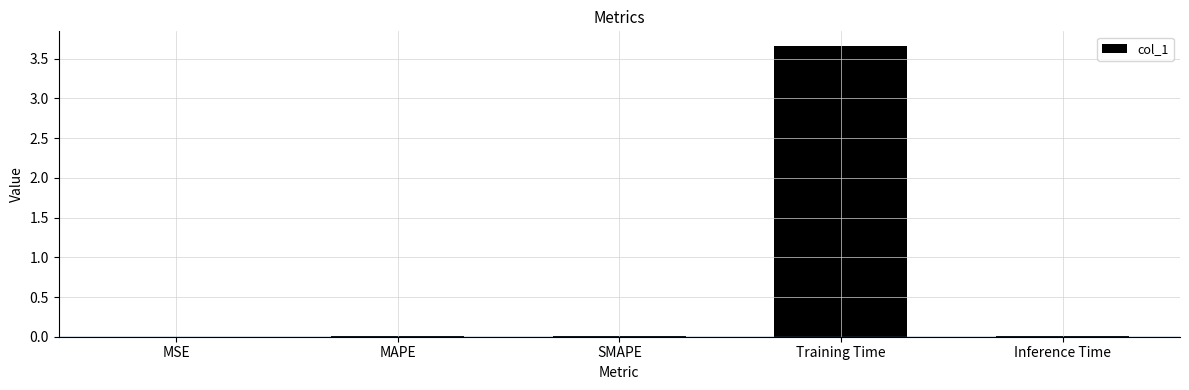

Read the value at Training Time.

3.7